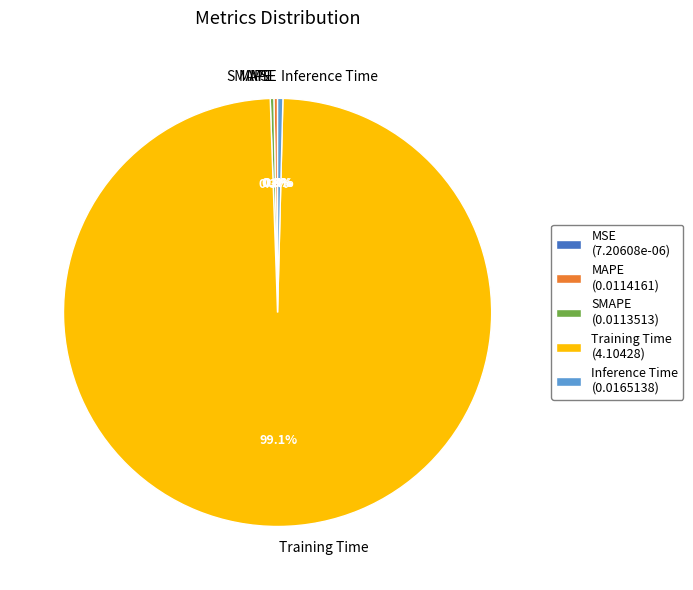

Does Training Time account for over 50% of the chart?

Yes